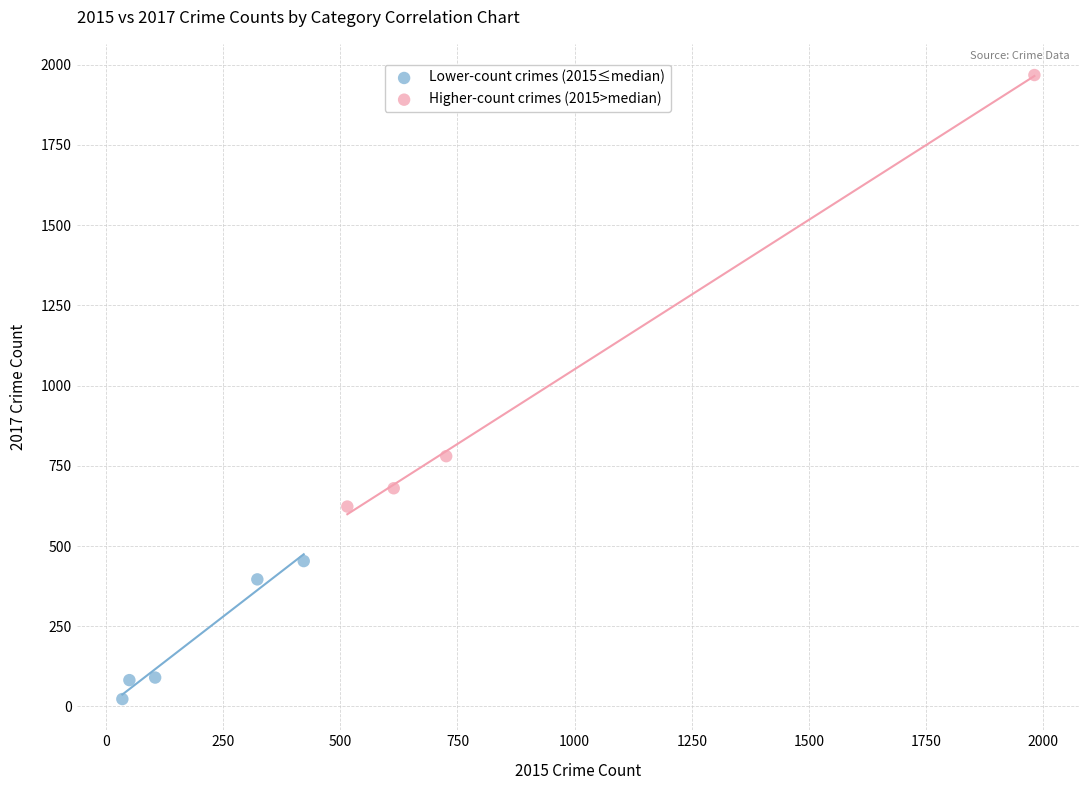

Which series contains the lowest Y value?

Lower-count crimes (2015≤median)